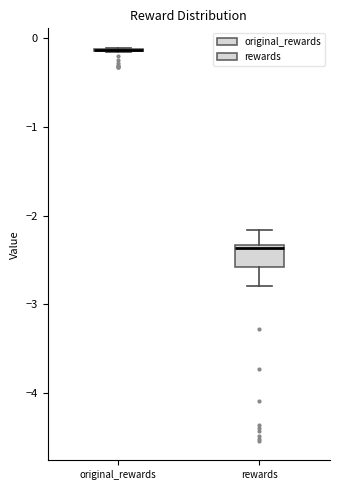

Reading left to right, transcribe this box plot: for each box, give where its median line is, the range the box spans, and where its two whiskers end, as read against the y-axis. The values are not printed on the chart, so give them approximately, as read against the axis.

original_rewards: box collapsed to a line at -0.1, whiskers -0.2 to -0.1
rewards: median -2.4, box -2.6 to -2.3, whiskers -2.8 to -2.2